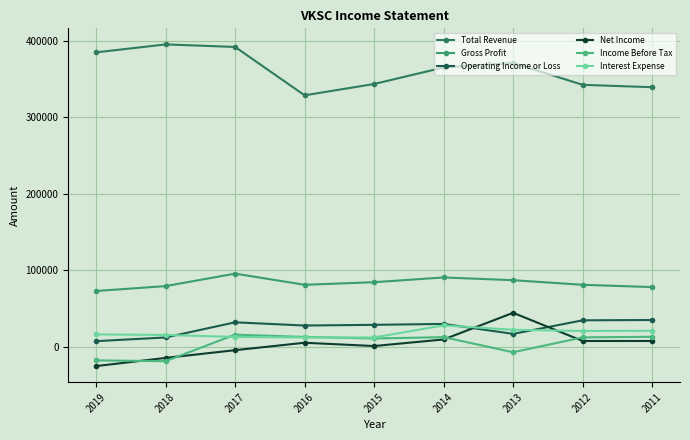

Which series has the largest total across all categories?

Total Revenue